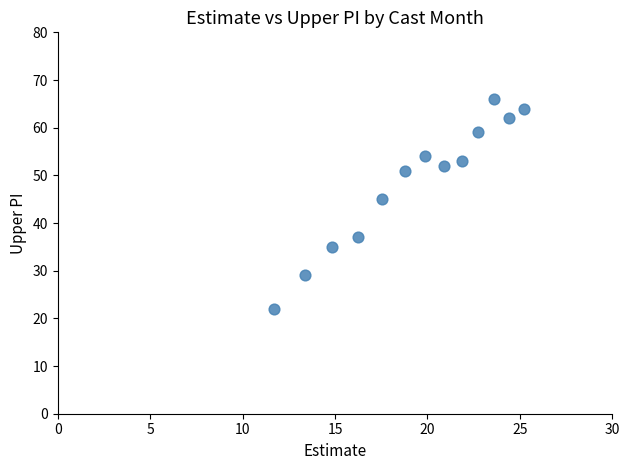

What is the range of Y values (max minus min)?

44